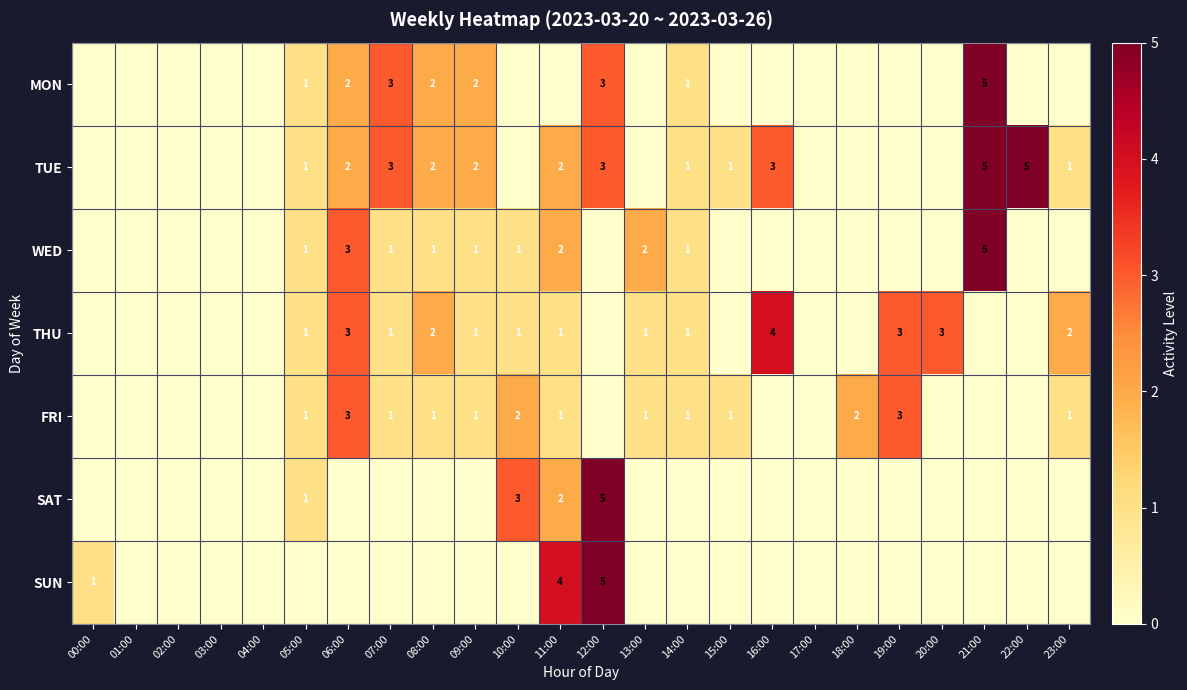

Which category has the highest value across all series?

21:00